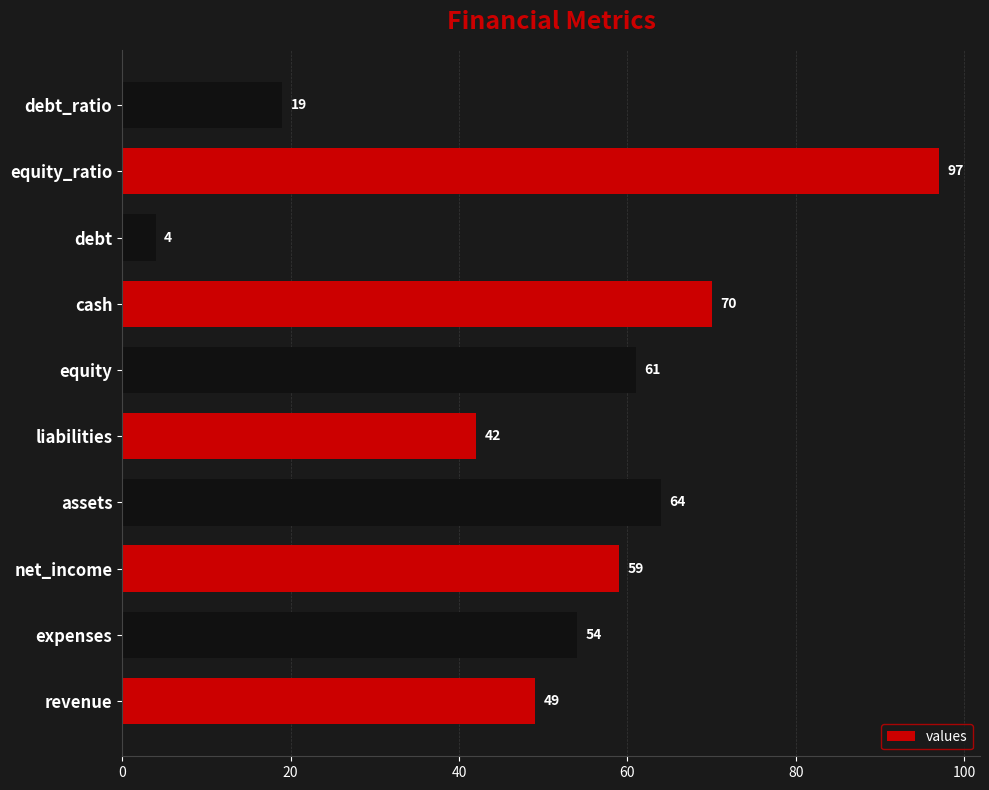

The value at net_income is 59. True or false?

True